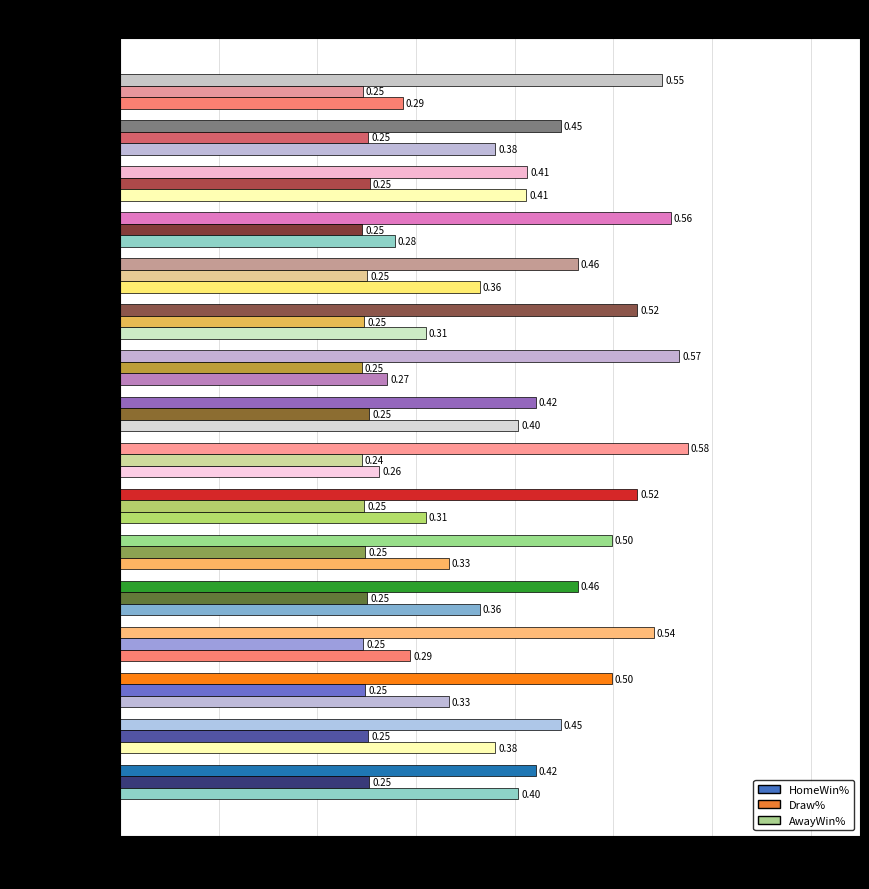

Is the value of AwayWin% at Burnley greater than the value of HomeWin% at Liverpool?

No